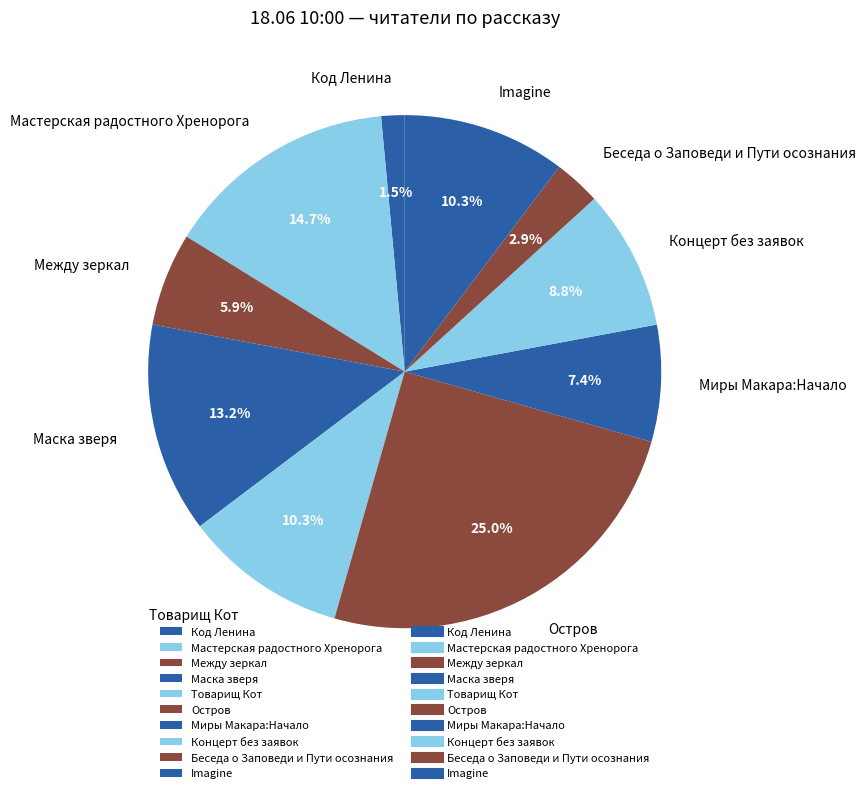

Do Миры Макара:Начало and Остров together represent more than half of the pie?

No